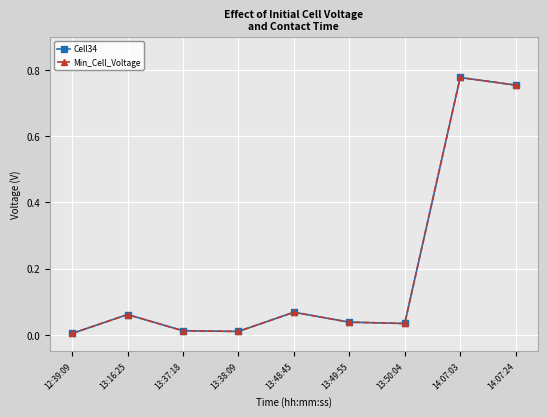

Does the chart have visible grid lines?

Yes